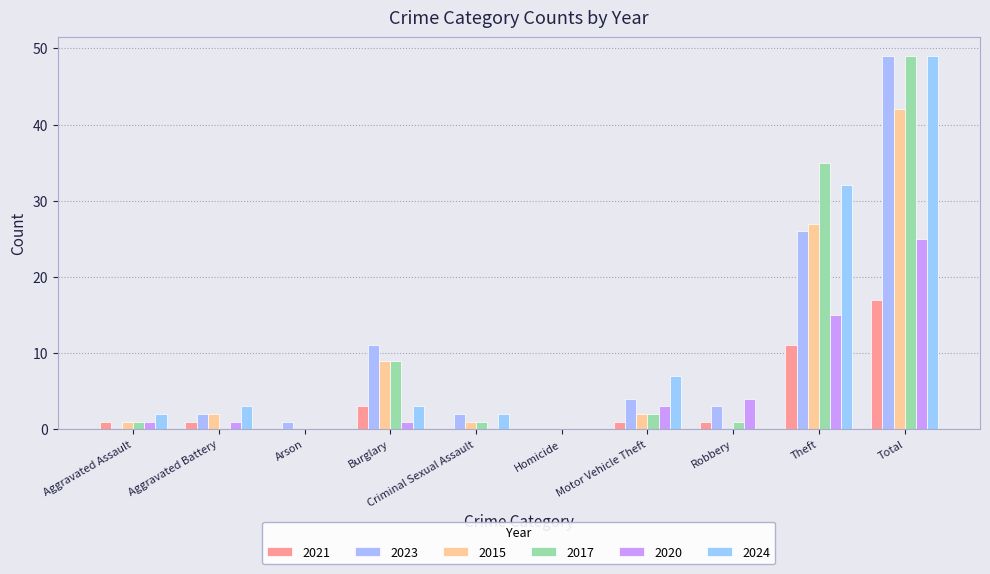

Is it true that 2017 equals 0 at Arson?

True